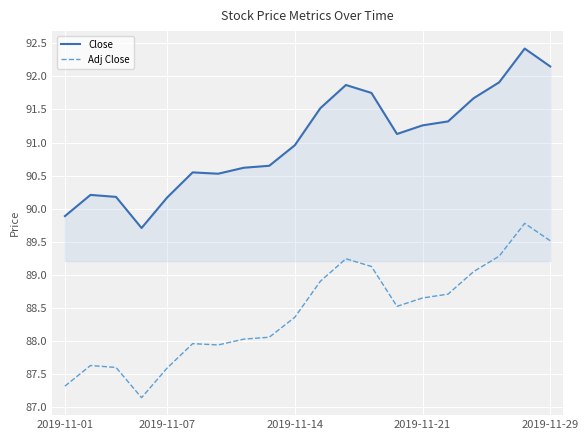

Which series has the largest total across all categories?

Close